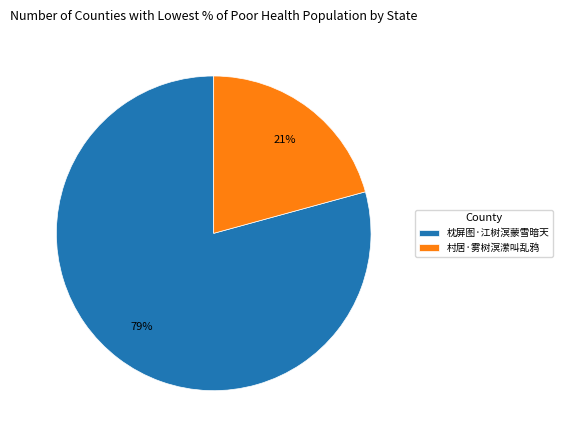

What is the largest slice in the pie chart?

枕屏图·江树溟蒙雪暗天